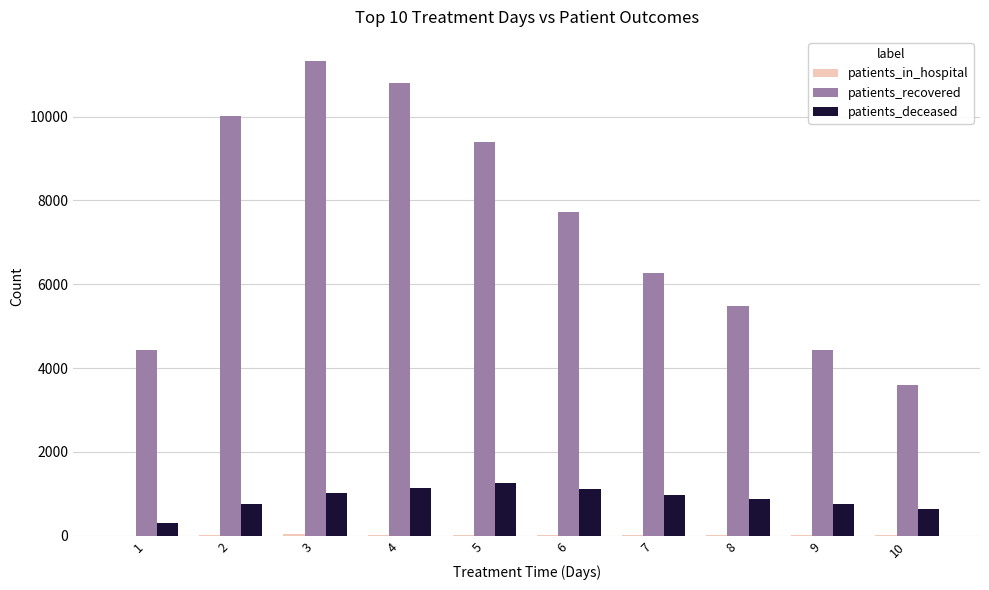

The value of patients_recovered at 3 is 11333. True or false?

True